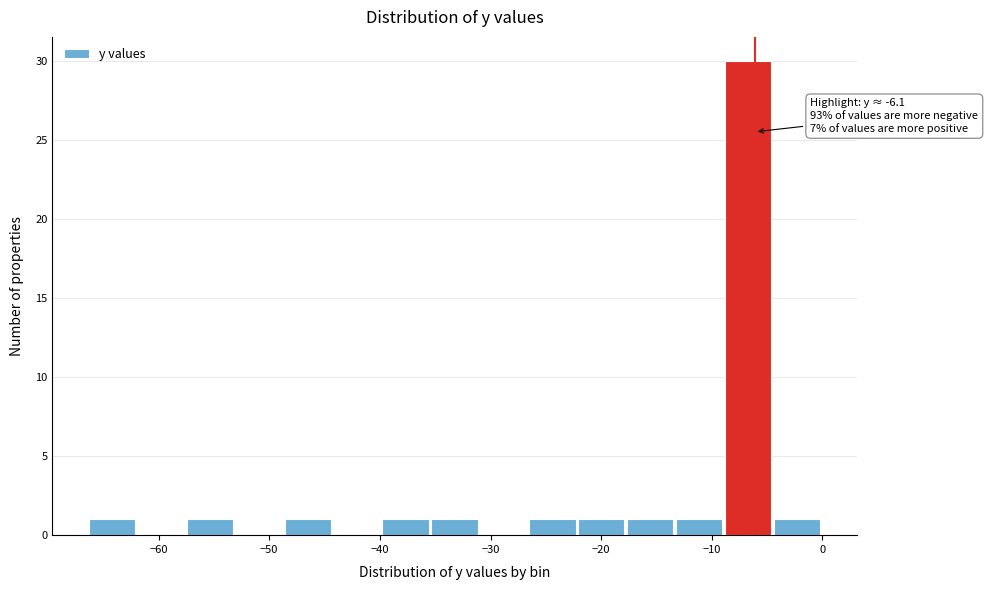

Over which range of the x-axis is the bar tallest?

-9 to -4